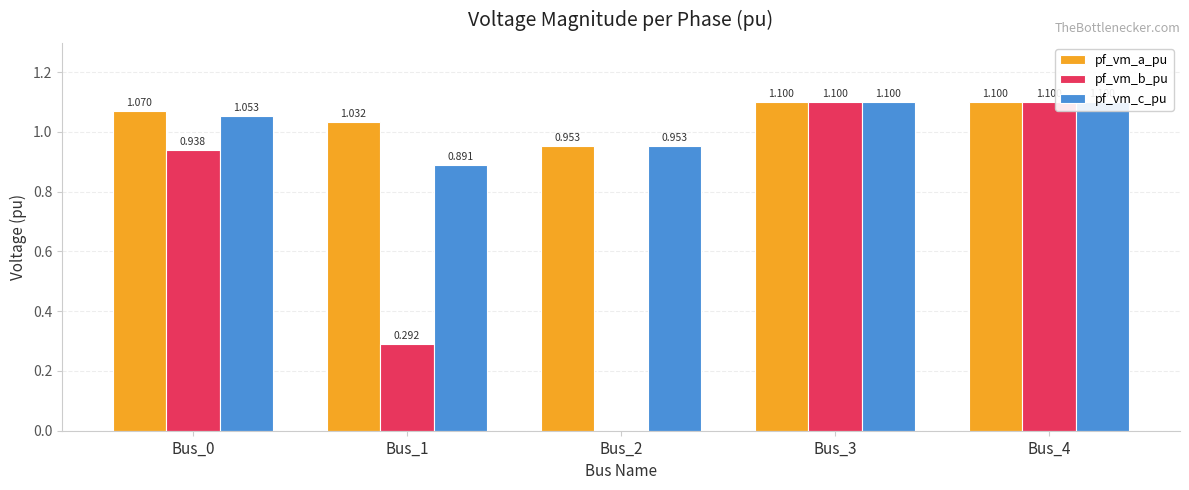

Between Bus_1 and Bus_0, which is larger?

Bus_0